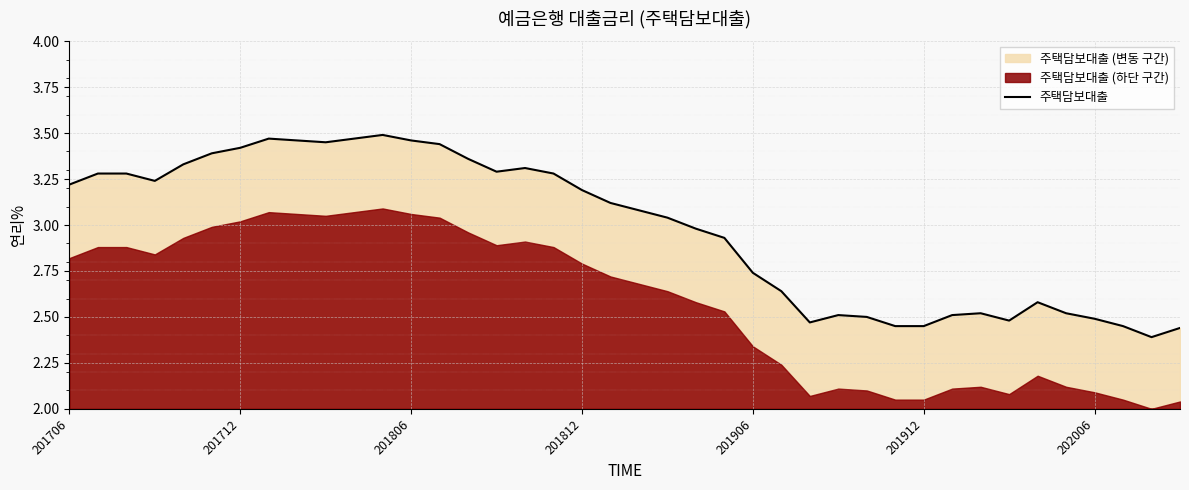

At which label does 주택담보대출 first exceed 3?

201706